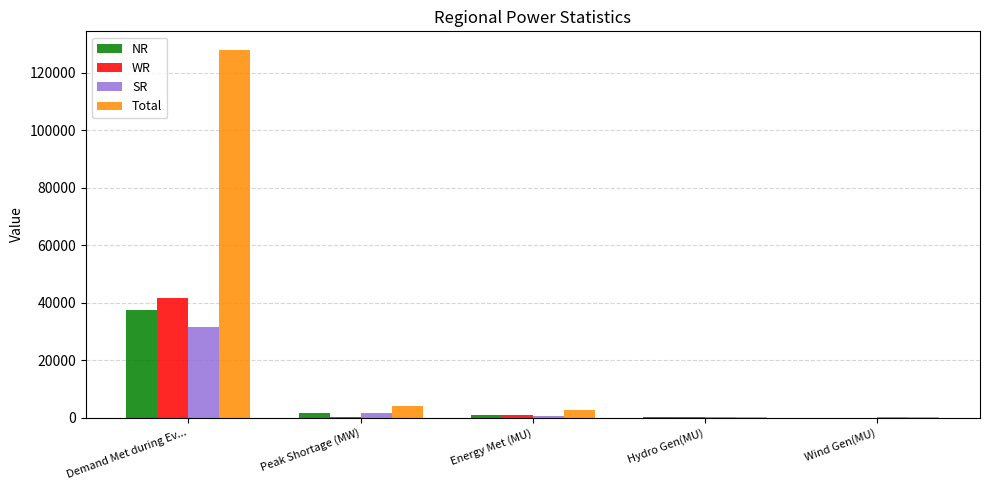

What are all the series names shown in the legend?

NR, WR, SR, Total